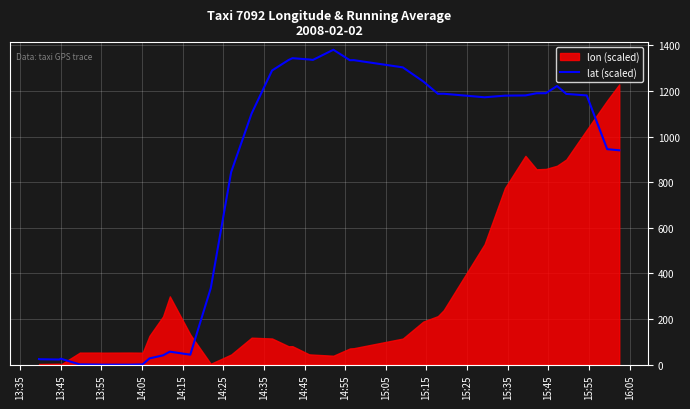

What is the value of the 12th point from the left?

40.8